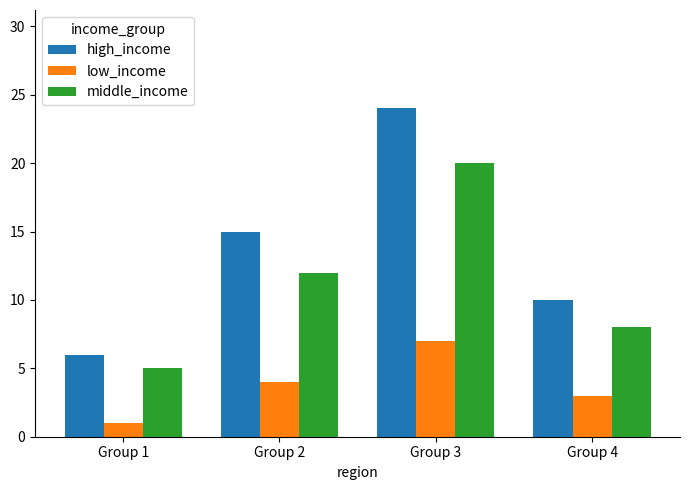

Which category has the highest value in the middle_income series?

Group 3